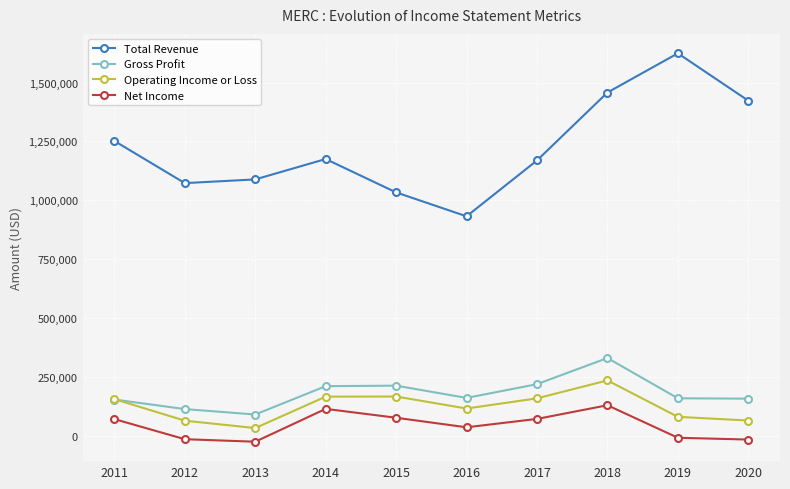

What is the highest value of the Net Income series?

128600